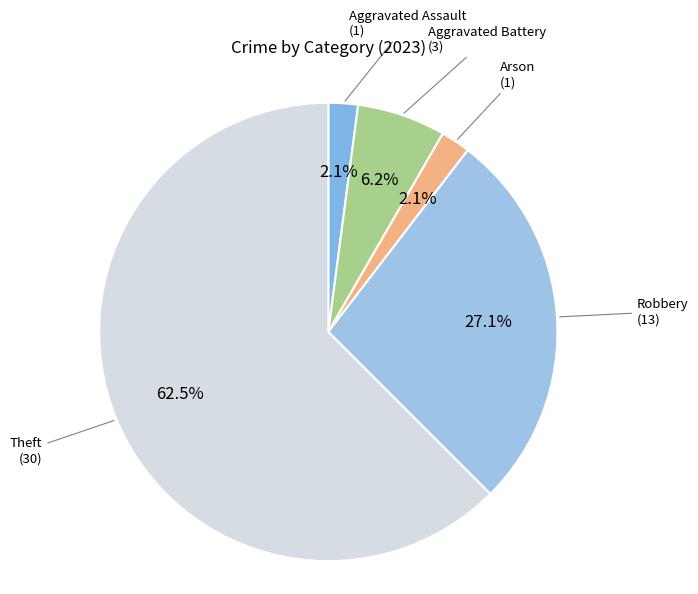

How many segments does this pie chart have?

5